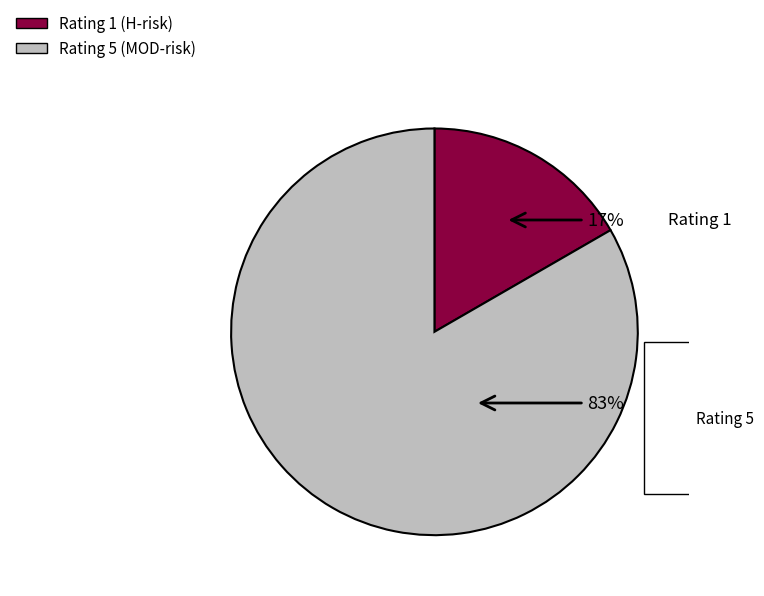

Which slice is the largest?

Rating 5